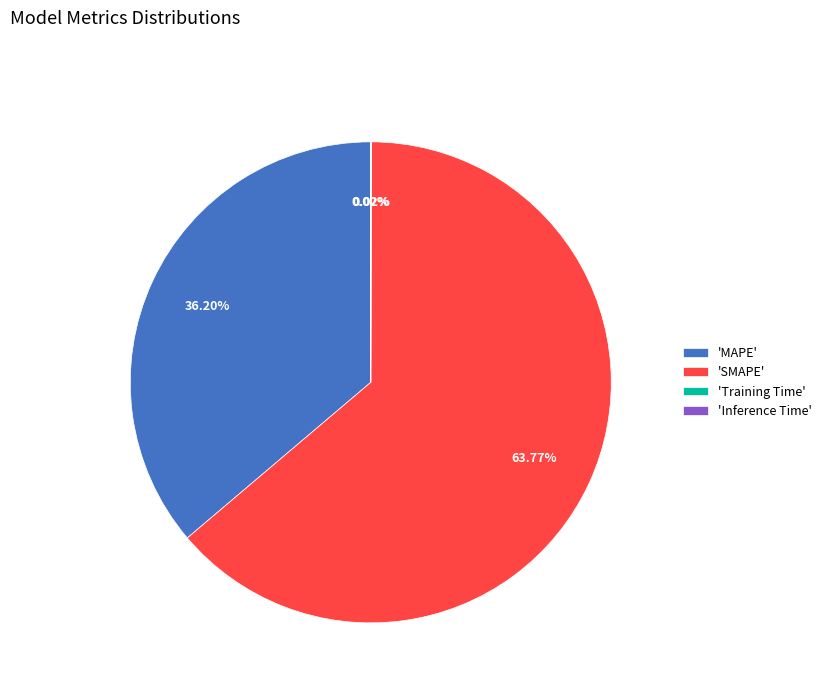

Which category has the biggest portion of the pie?

'SMAPE'